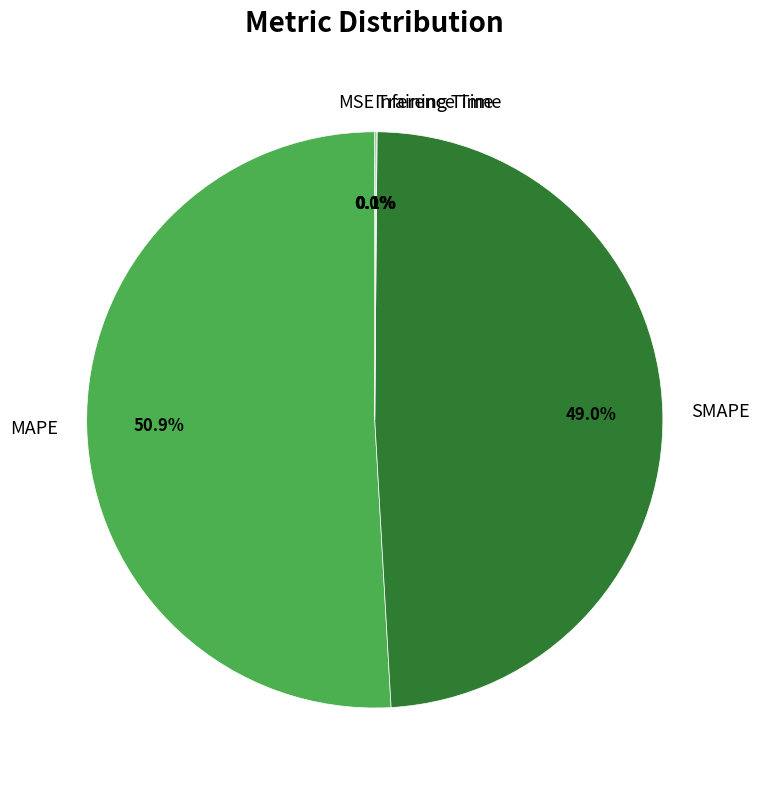

To the nearest percent, what is the combined percentage of SMAPE and MAPE?

100%